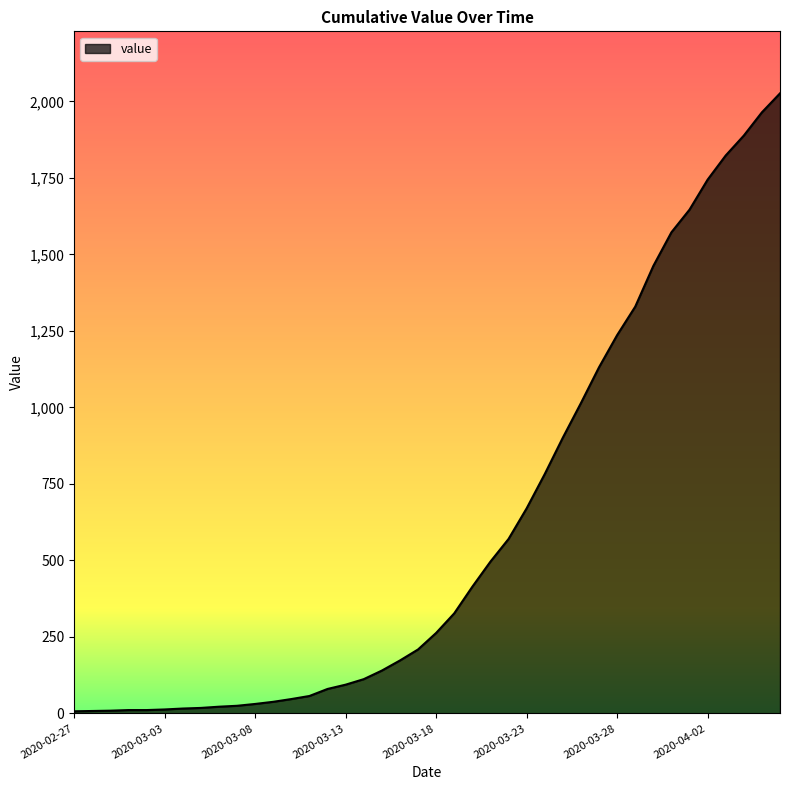

What is the sum of all values?

24379